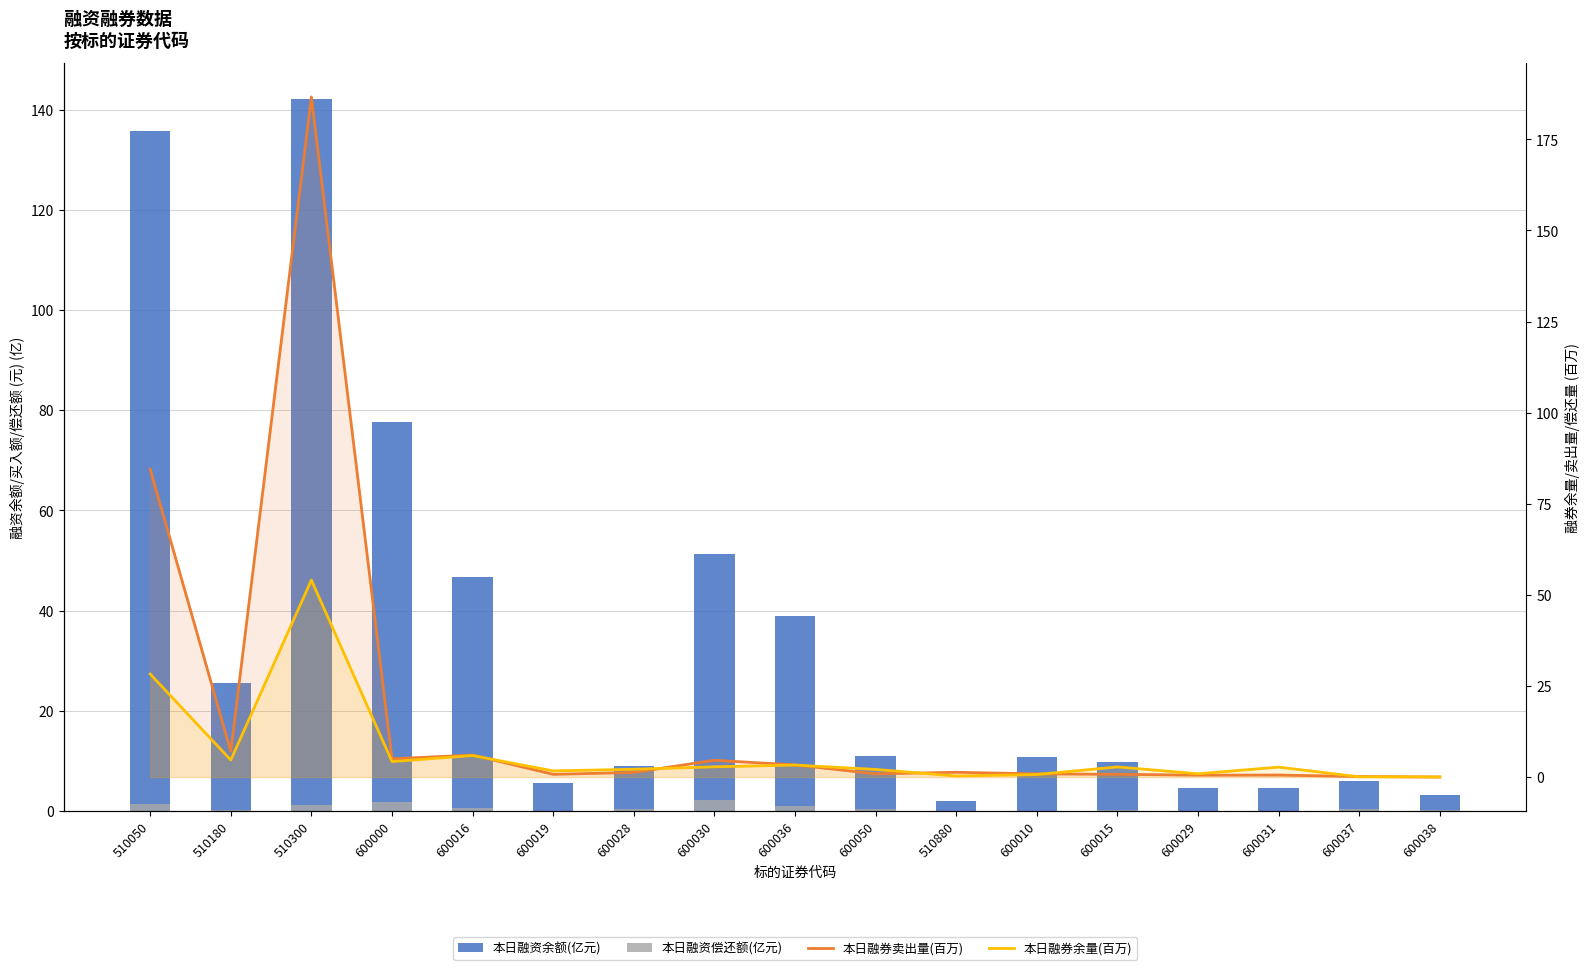

Reading left to right, list all the values displayed in this chart.

本日融资余额(亿元): 135.7	25.6	142.2	77.6	46.8	5.7	9.0	51.3	38.9	11.0	1.9	10.8	9.7	4.6	4.6	6.0	3.2
本日融资偿还额(亿元): 1.4	0.2	1.2	1.8	0.7	0.1	0.3	2.2	0.9	0.3	0.0	0.1	0.2	0.1	0.1	0.4	0.2
本日融券卖出量(百万): 84.5	7.1	186.6	5.0	6.1	0.8	1.3	4.6	3.3	0.9	1.3	0.9	0.8	0.5	0.6	0.2	0.0
本日融券余量(百万): 28.3	4.7	54.1	4.3	5.9	1.7	2.1	2.8	3.3	2.1	0.3	0.7	2.8	0.9	2.7	0.1	0.0